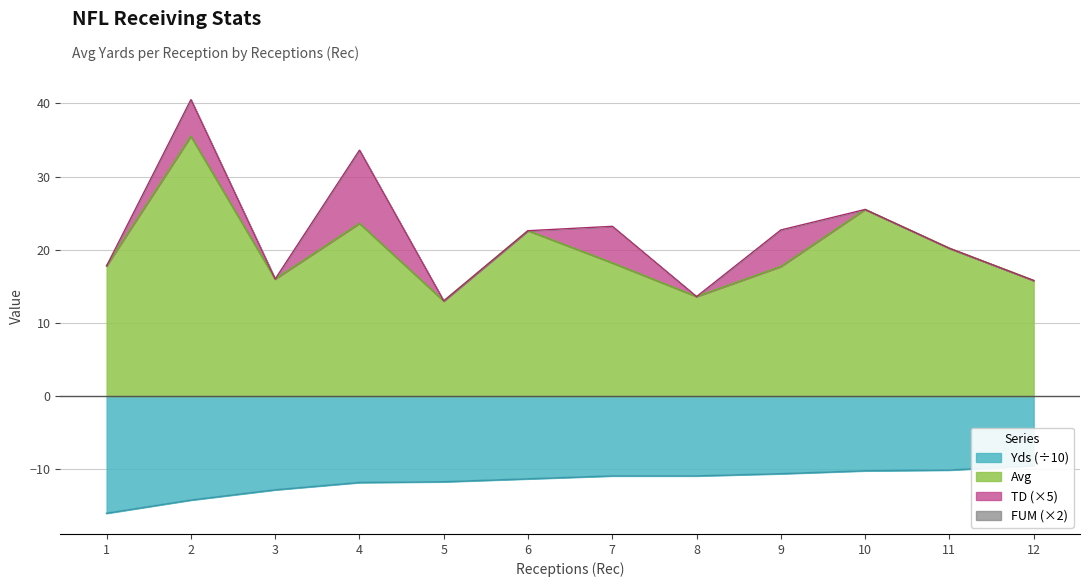

At which category does Avg reach its first local valley?

3